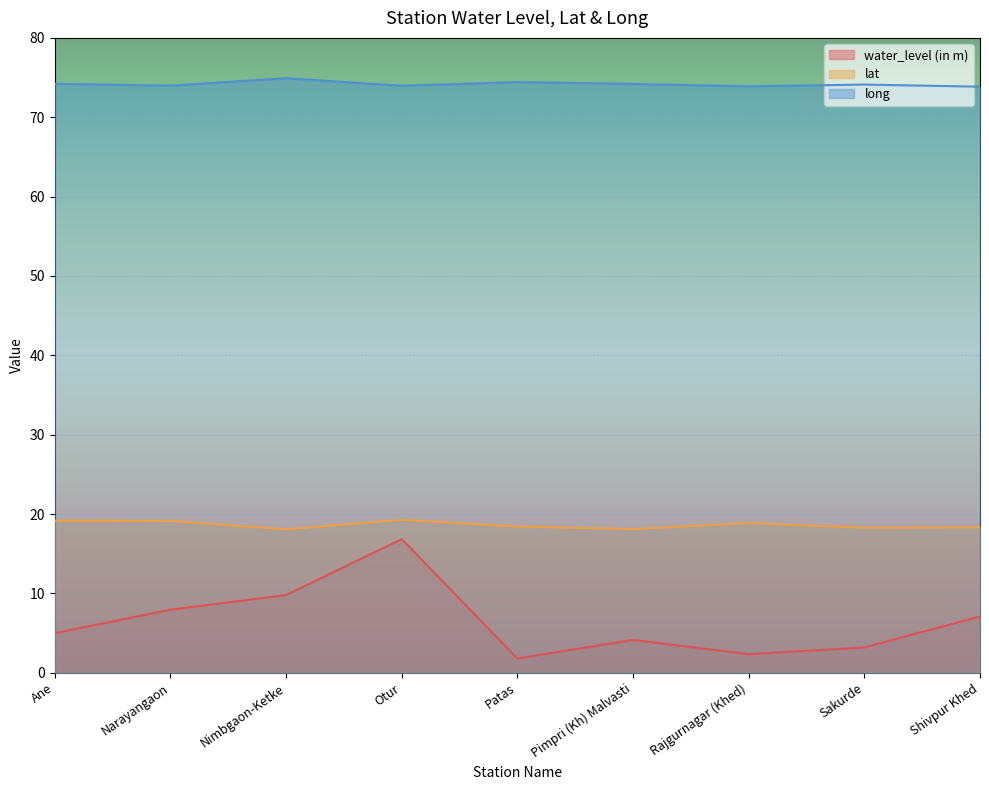

Which has a higher value, Rajgurnagar (Khed) or Sakurde?

Sakurde